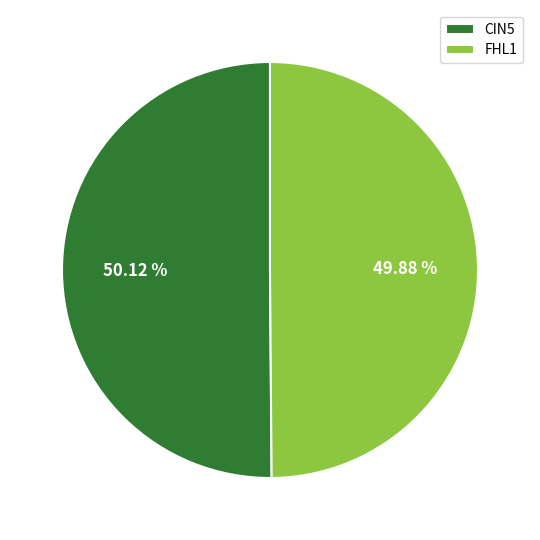

What is the ratio of the value at CIN5 to the value at FHL1?

1.0